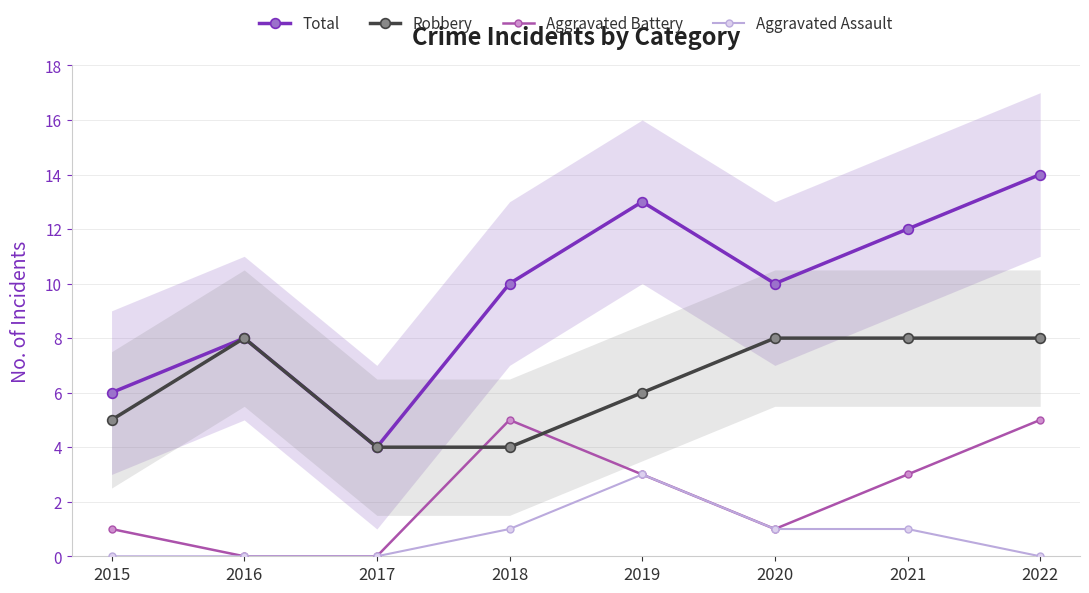

How many interior local peaks does the Aggravated Assault series have?

1